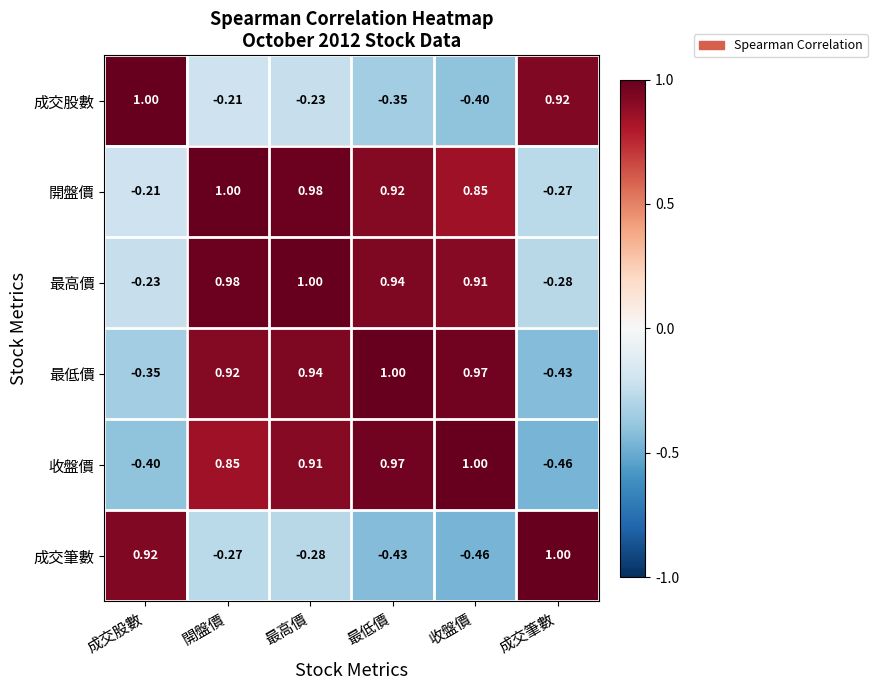

Rank the series at 開盤價 from highest to lowest value.

開盤價, 最高價, 最低價, 收盤價, 成交股數, 成交筆數